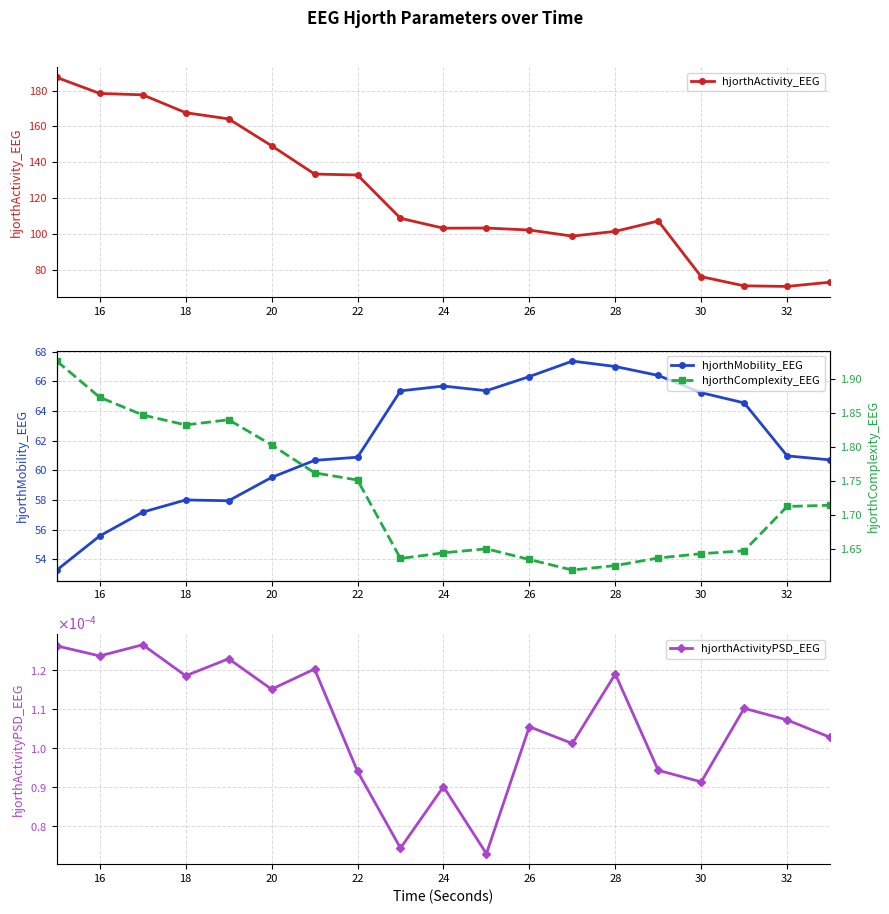

True or false: hjorthComplexity_EEG and hjorthActivity_EEG cross at least once.

False